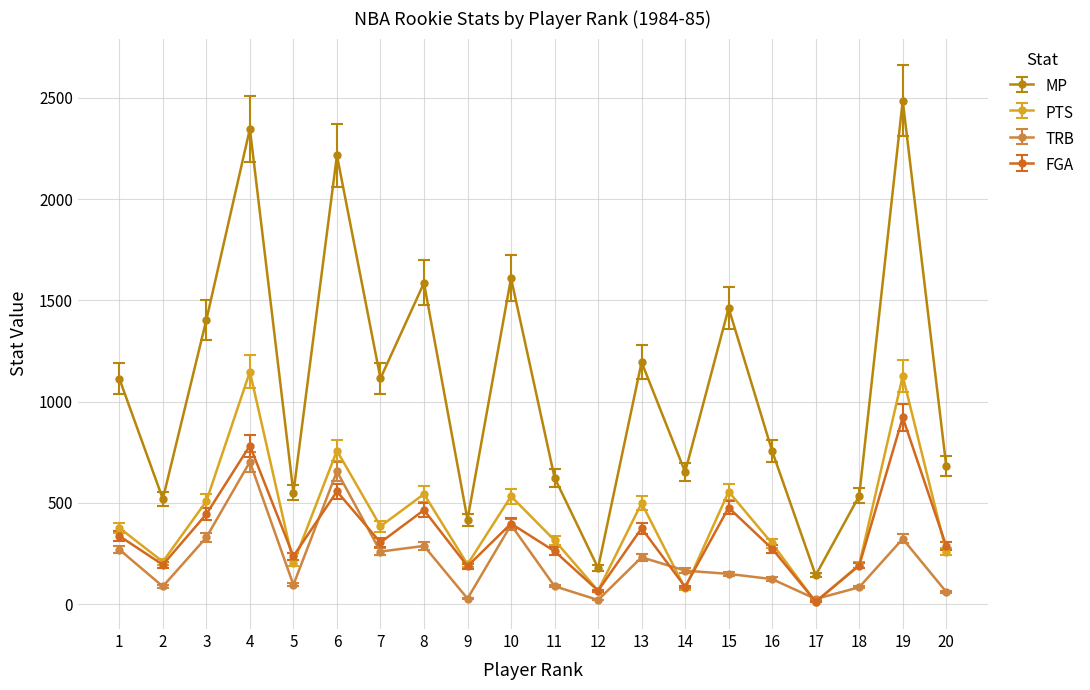

At which category does TRB reach its first local peak?

4